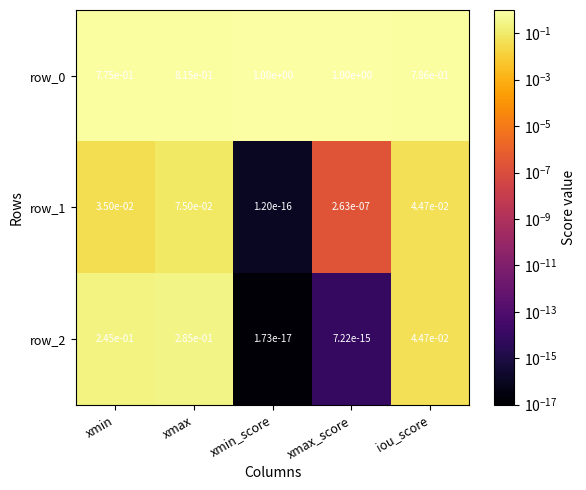

At which category is the sum across all series the highest?

xmax